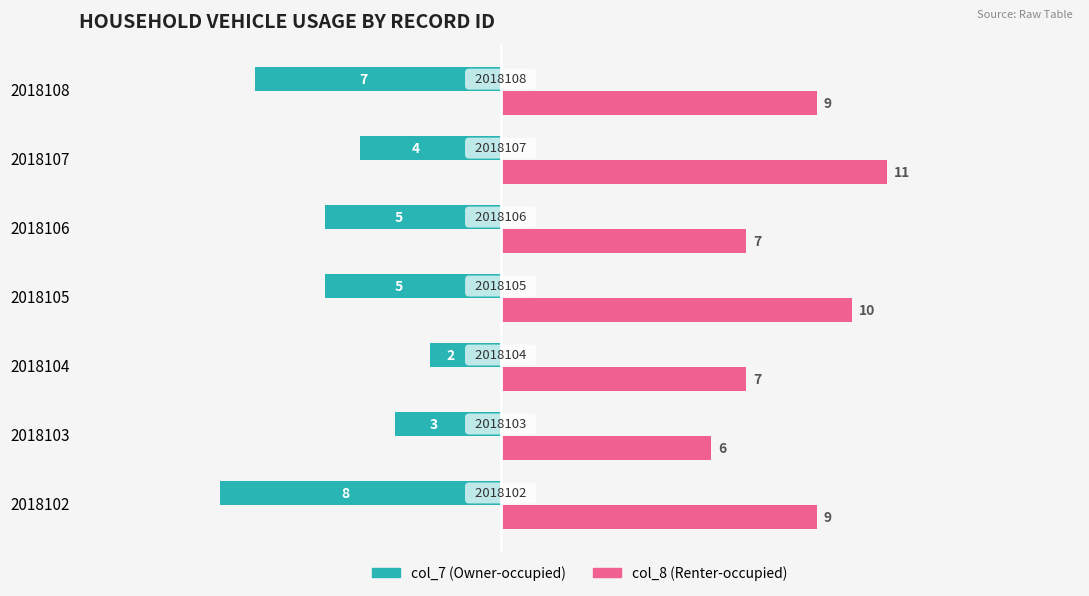

Are the bars horizontal?

Yes